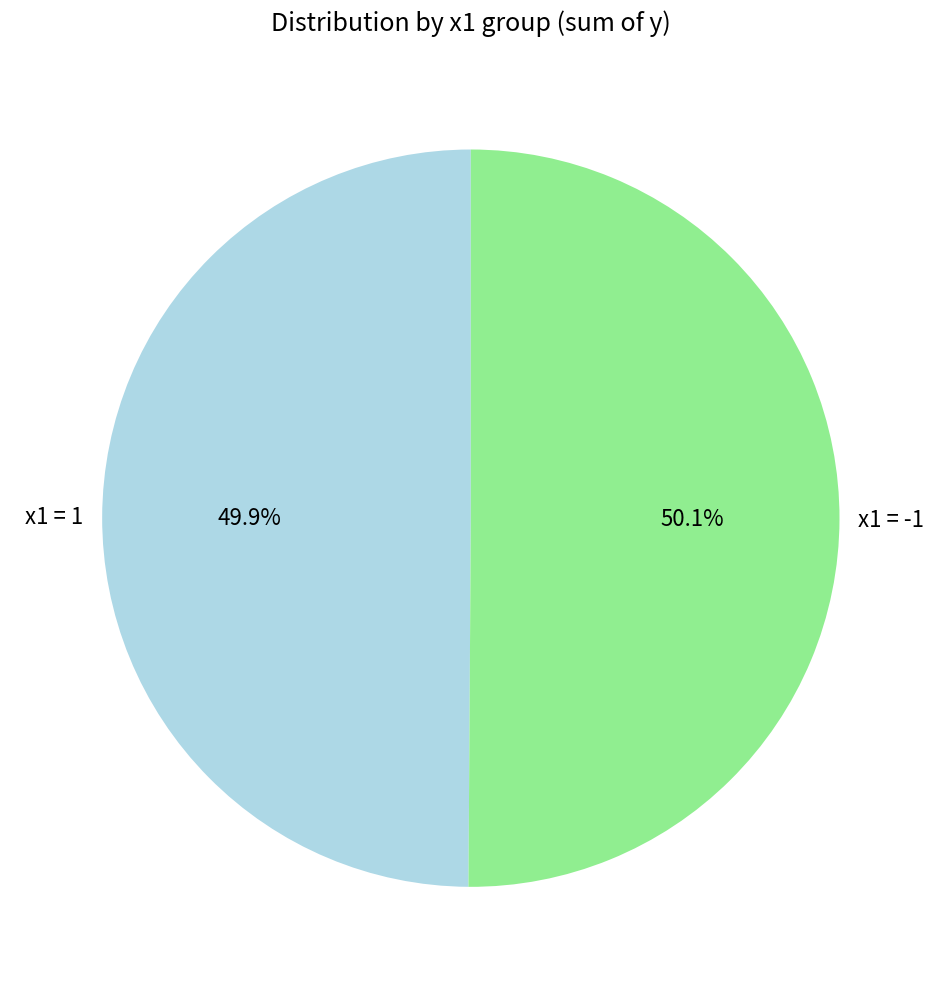

How many slices are in this pie chart?

2